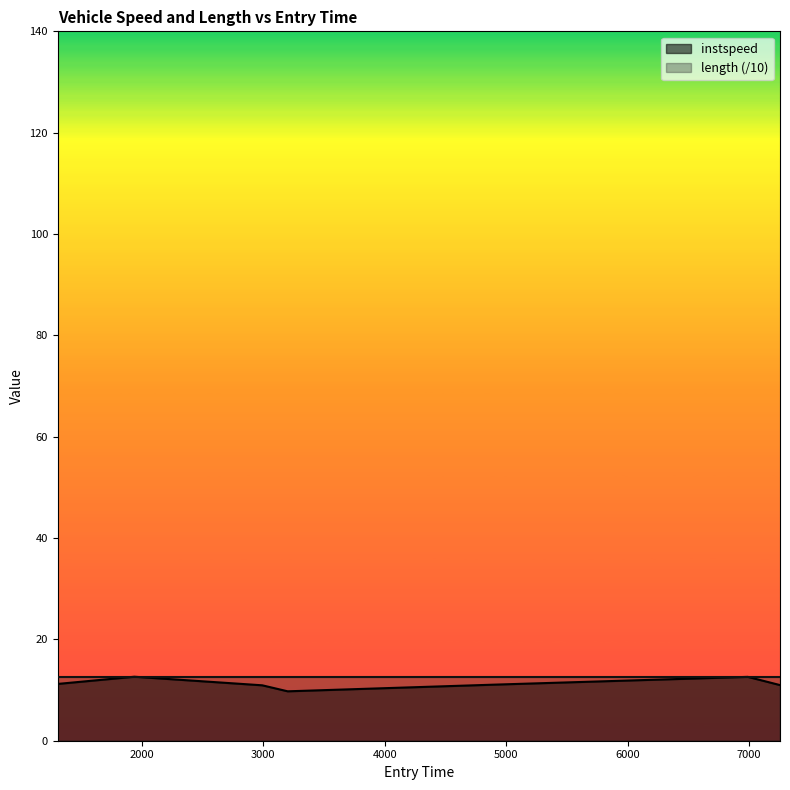

Which label corresponds to the largest value in the chart?

1939.3227539095478